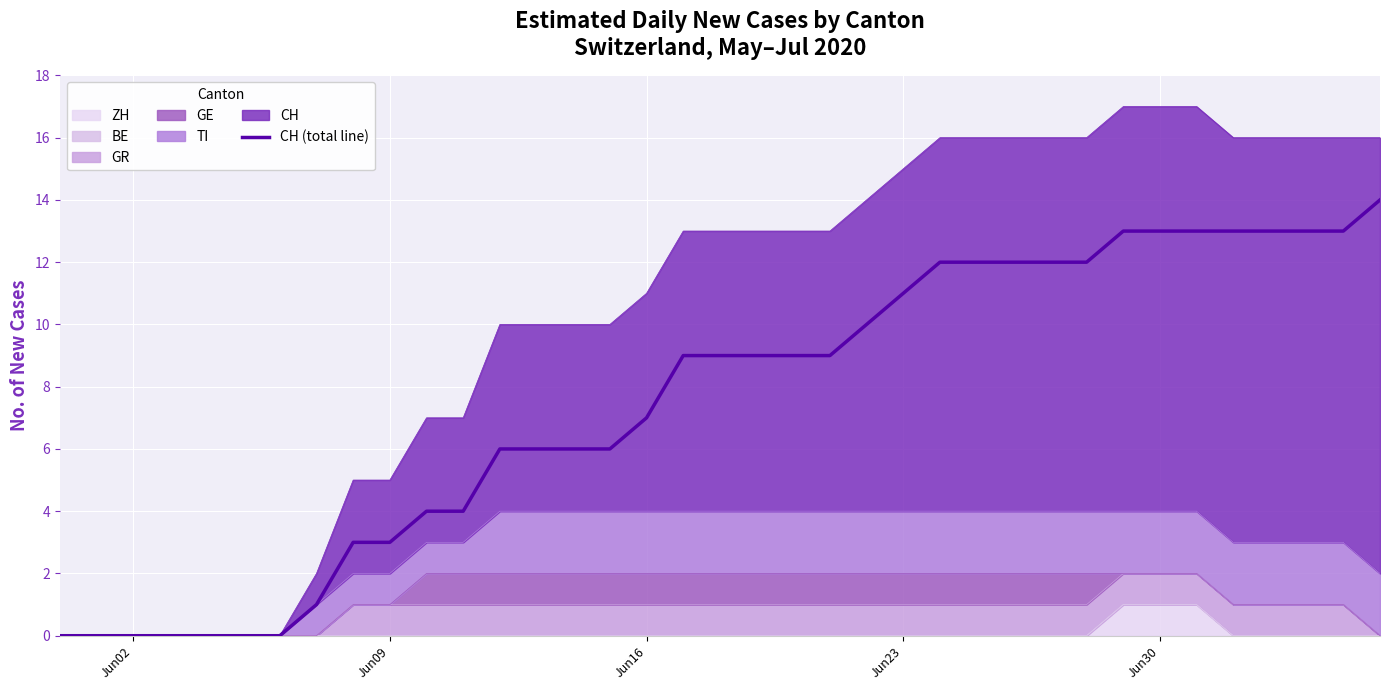

Is it true that the value at 18 is 3?

False